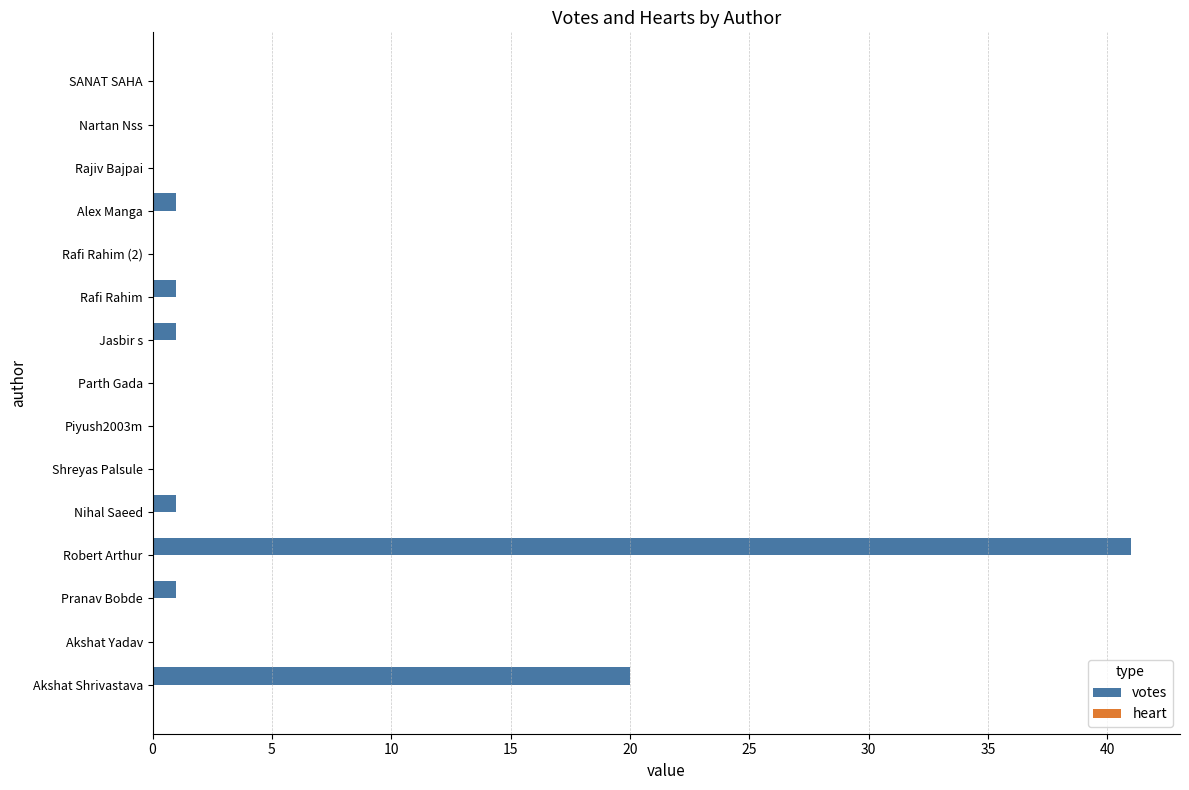

Reading bottom to top, list all the values displayed in this chart.

Akshat Shrivastava=20	Akshat Yadav=0	Pranav Bobde=1	Robert Arthur=41	Nihal Saeed=1	Shreyas Palsule=0	Piyush2003m=0	Parth Gada=0	Jasbir s=1	Rafi Rahim=1	Rafi Rahim (2)=0	Alex Manga=1	Rajiv Bajpai=0	Nartan Nss=0	SANAT SAHA=0